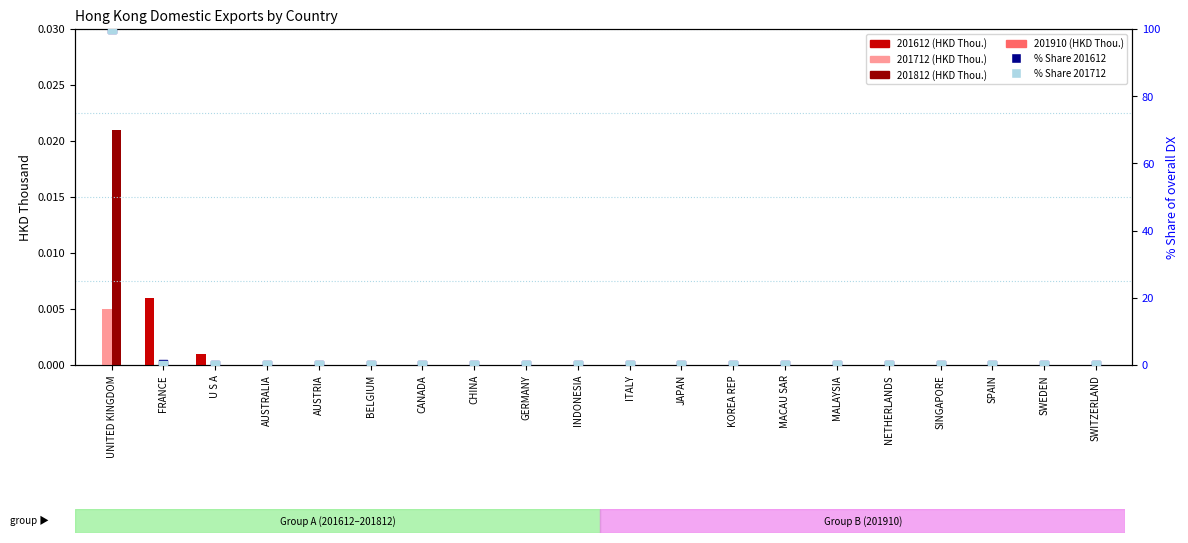

At which category is the sum across all series the highest?

UNITED KINGDOM